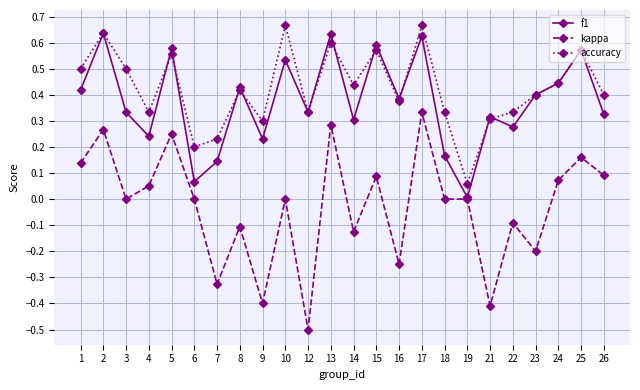

How many interior local peaks does the f1 series have?

9